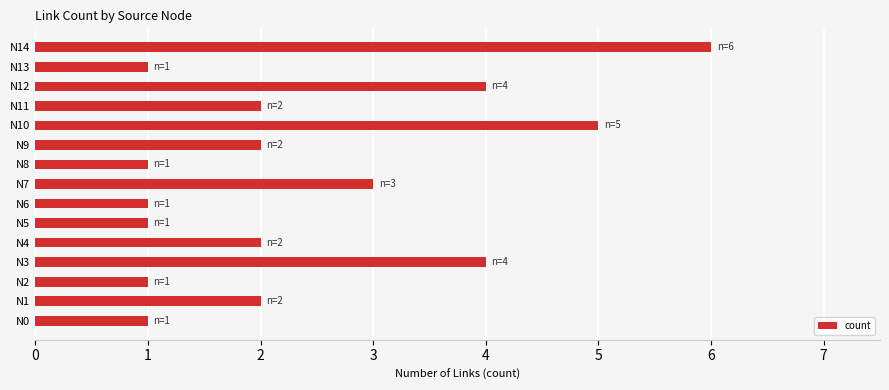

What is the difference between the second highest and minimum values?

4